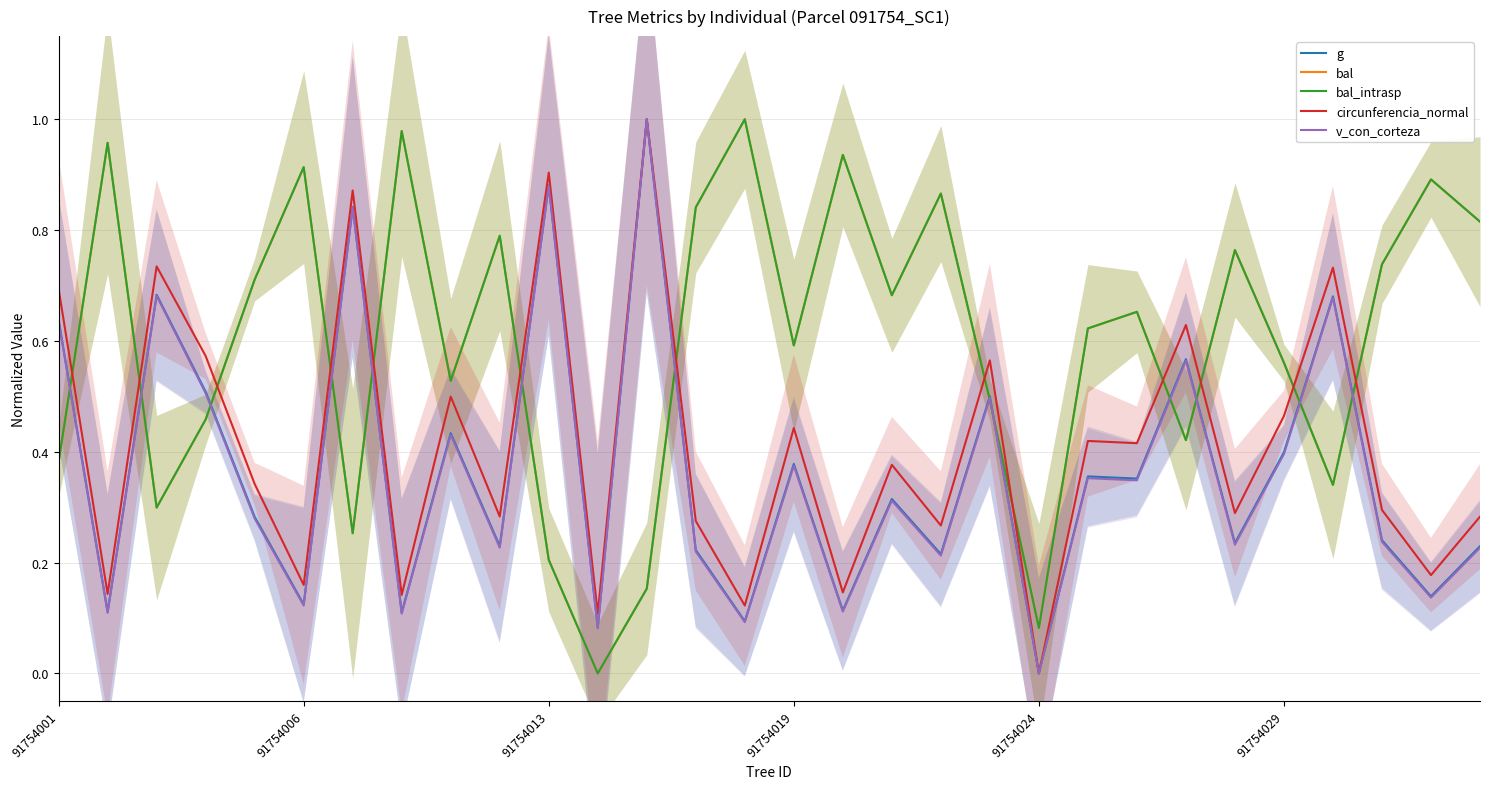

The bal series shows 0.7 at 22. True or false?

True